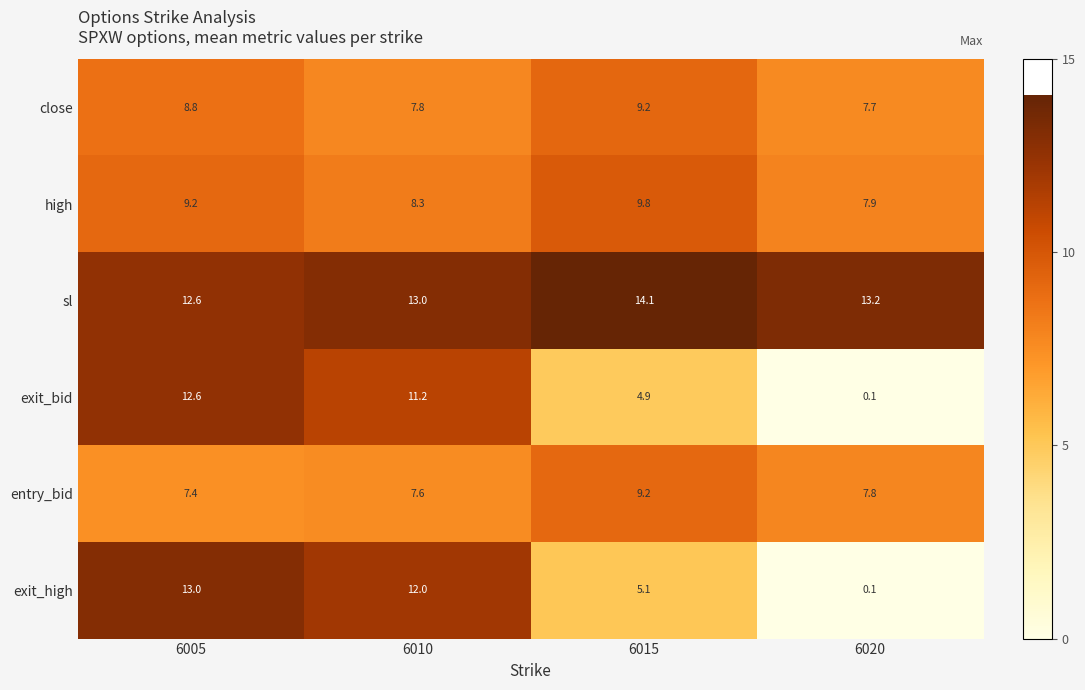

What is the difference between the highest and lowest values at 6020?

13.1